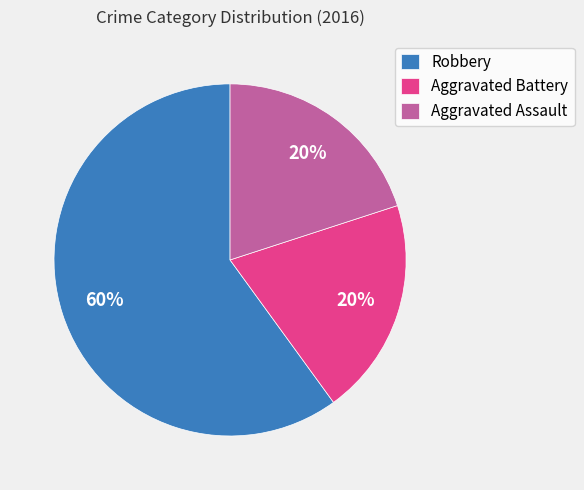

True or false: Aggravated Battery accounts for 20% of the total.

True